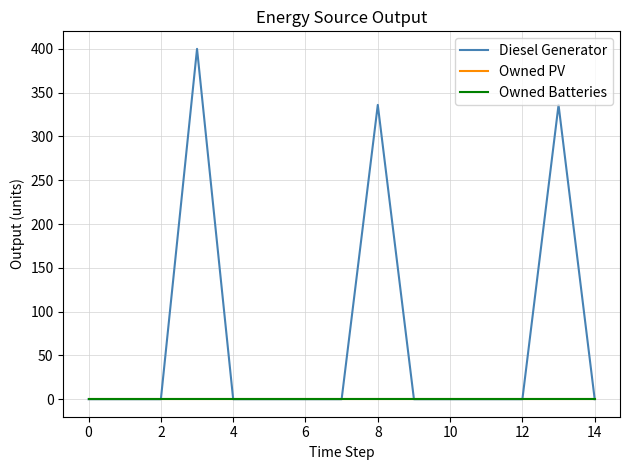

What is the label of the 1st point from the right?

14